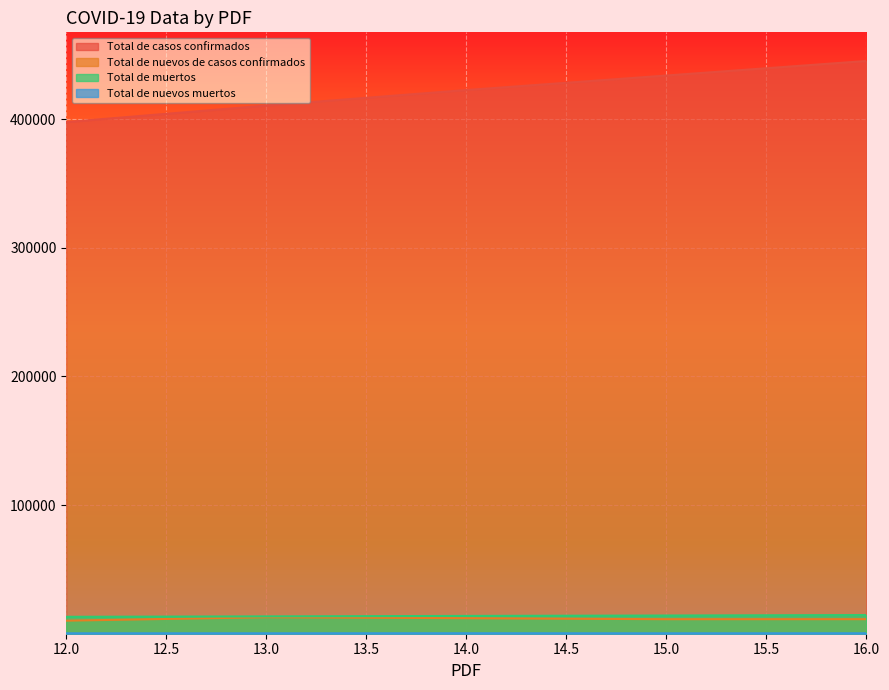

How many series are shown in this chart?

4